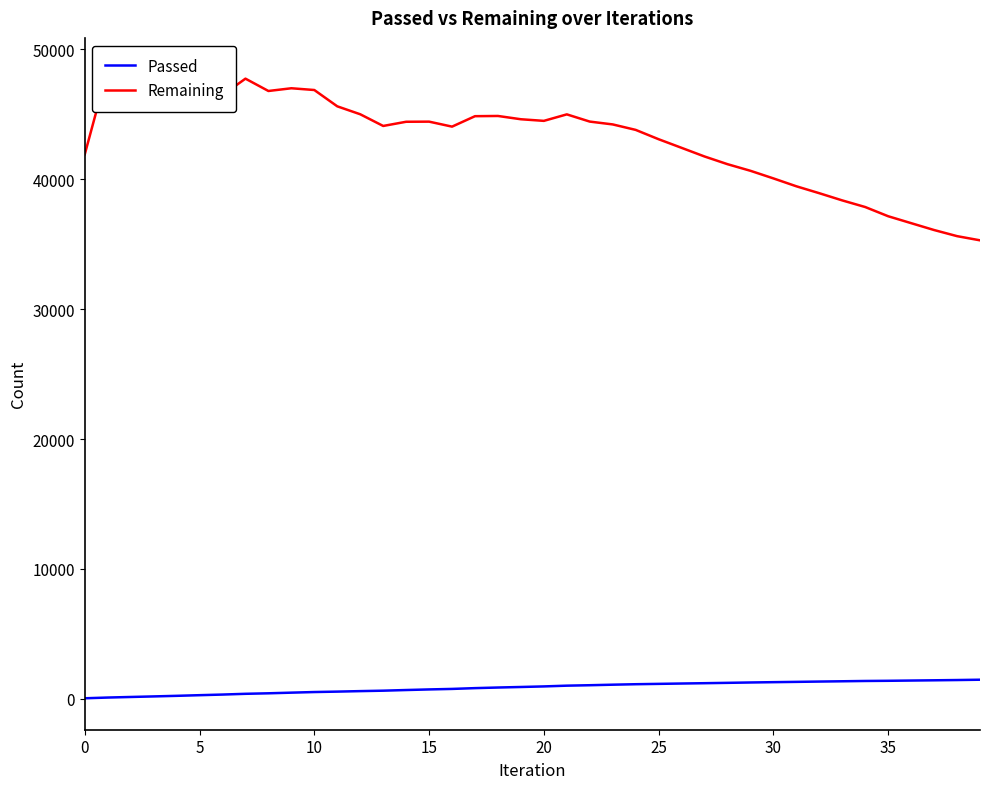

What is the highest value of the Passed series?

1470